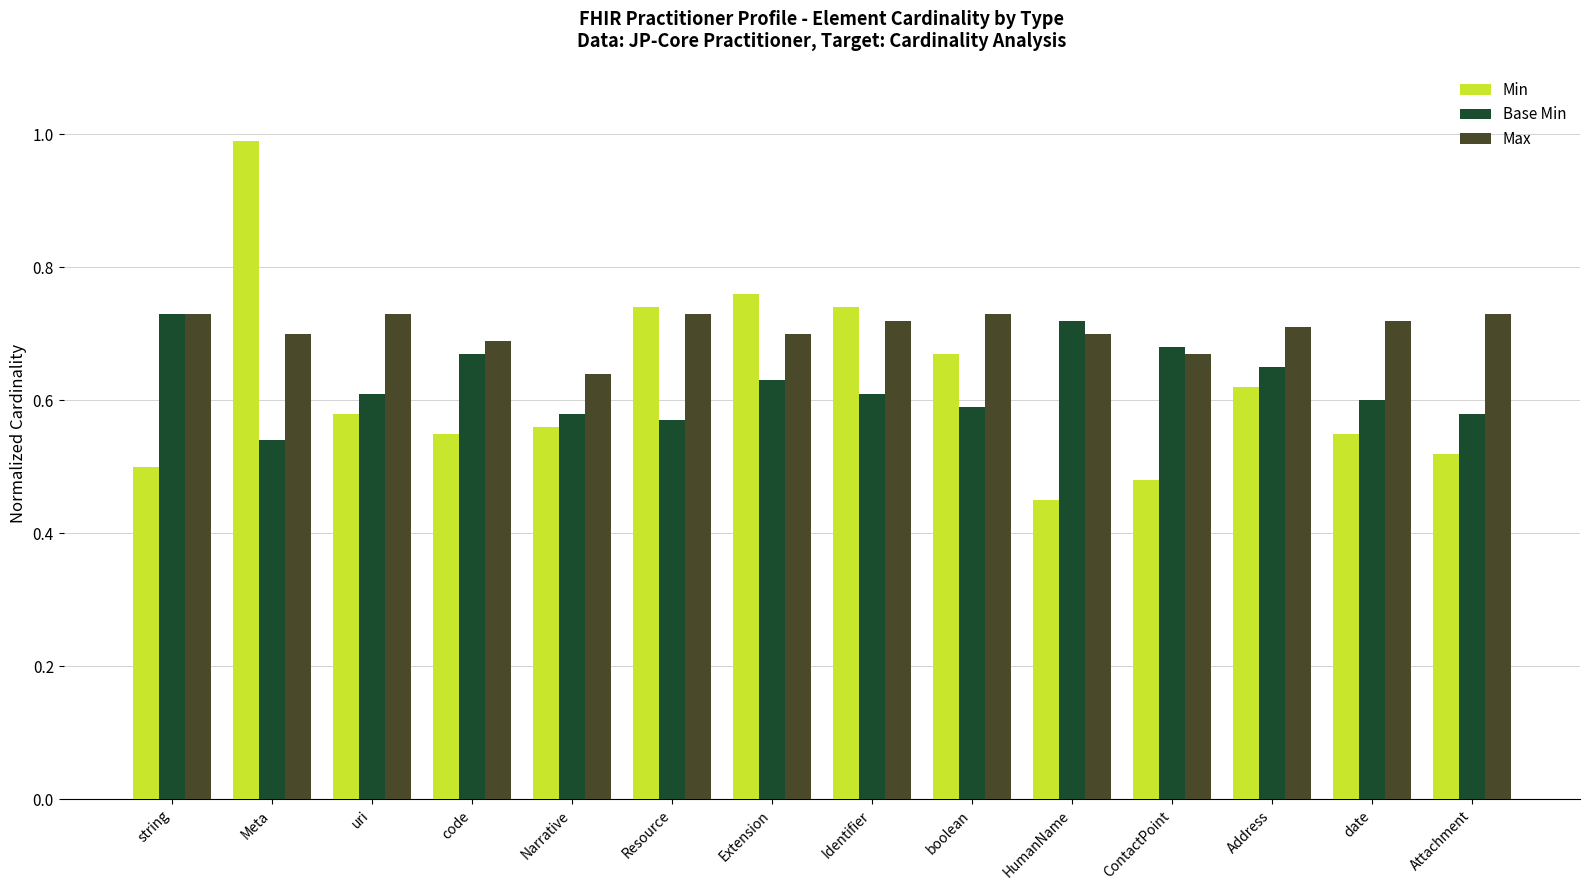

Which series has the widest spread of values?

Min